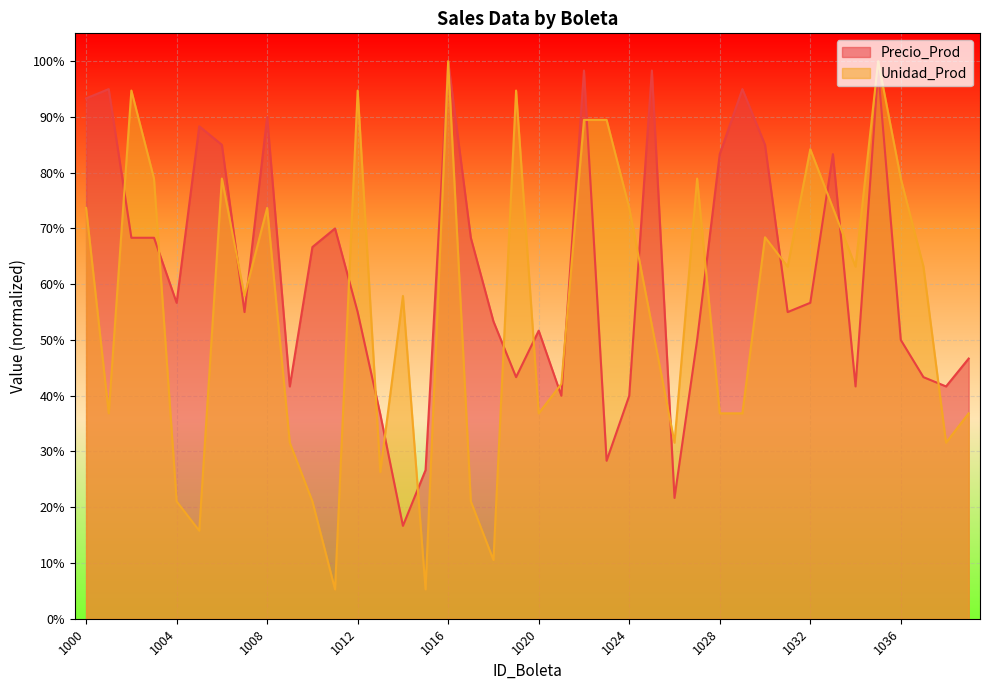

What is the difference between the maximum and minimum values in the Unidad_Prod series?

0.9